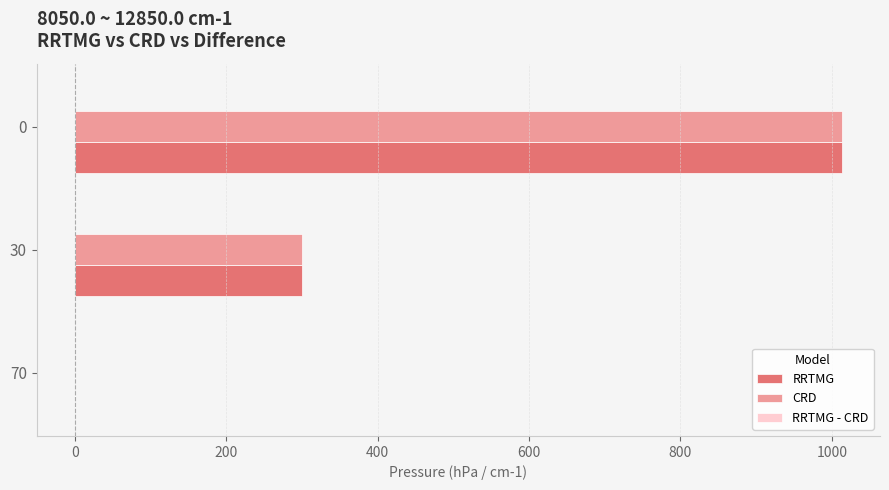

The RRTMG series shows 299.7 at 30. True or false?

True